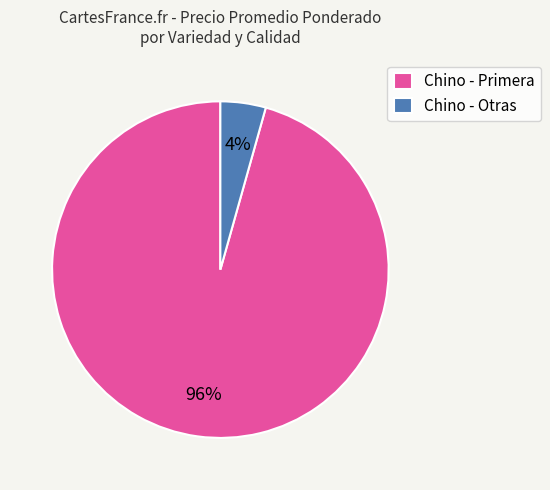

Which has a higher value, Chino - Primera or Chino - Otras?

Chino - Primera